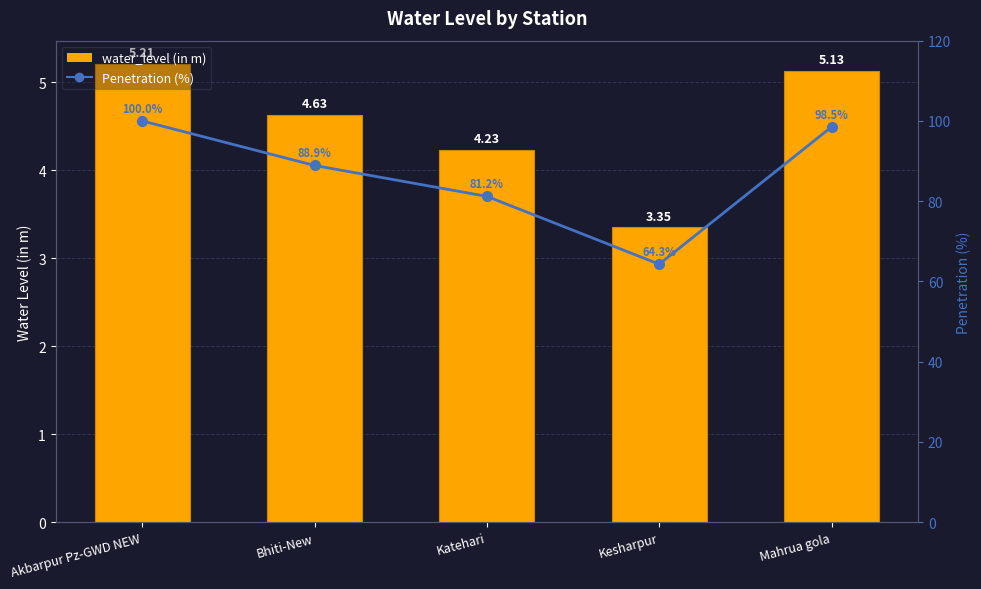

At which label does water_level (in m) first exceed 4?

Akbarpur Pz-GWD NEW